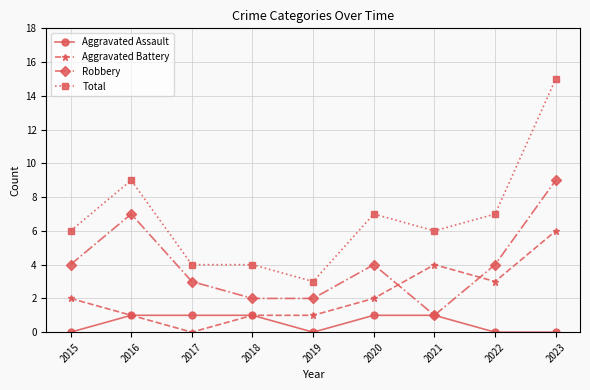

What is the total value across all series at 2022?

14